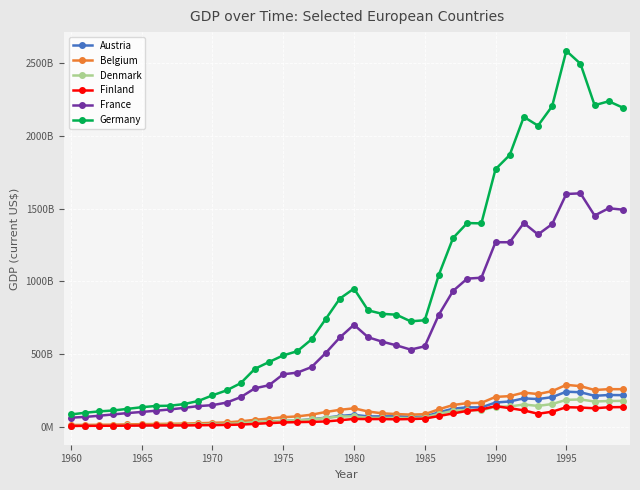

What are all the series names shown in the legend?

Austria, Belgium, Denmark, Finland, France, Germany